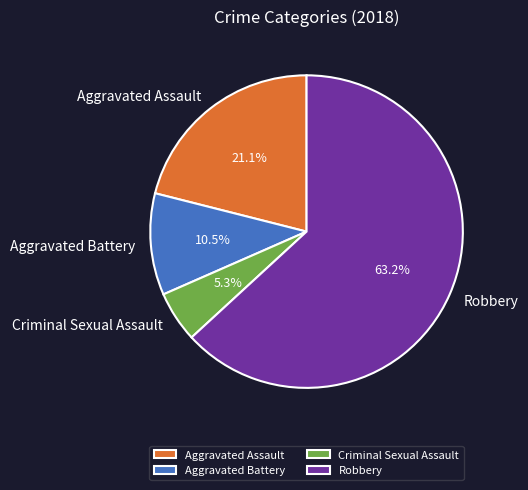

What is the smallest slice in the pie chart?

Criminal Sexual Assault